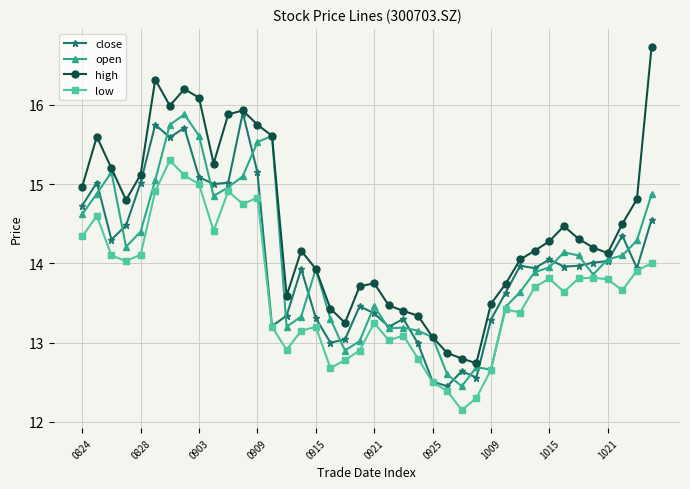

What are all the series names shown in the legend?

close, open, high, low